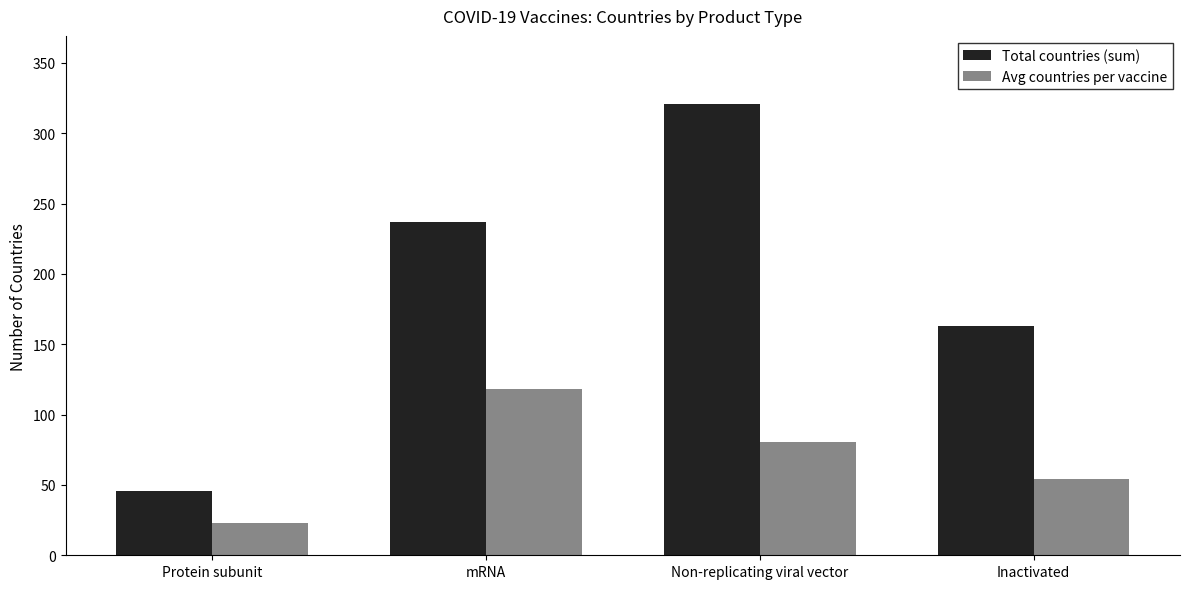

Is the value of Total countries (sum) at mRNA greater than the value of Avg countries per vaccine at Protein subunit?

Yes